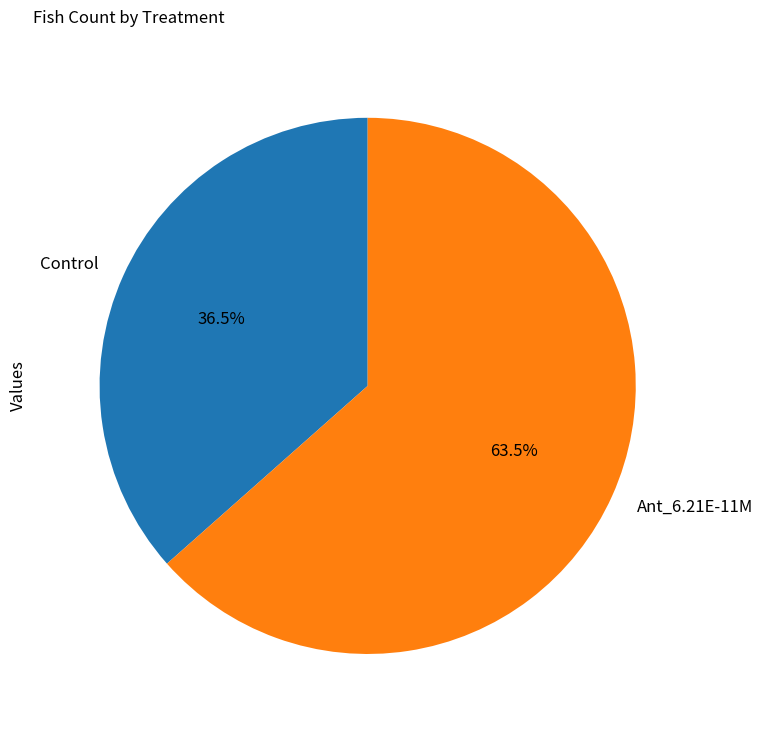

Rank the categories by value from highest to lowest.

Ant_6.21E-11M, Control